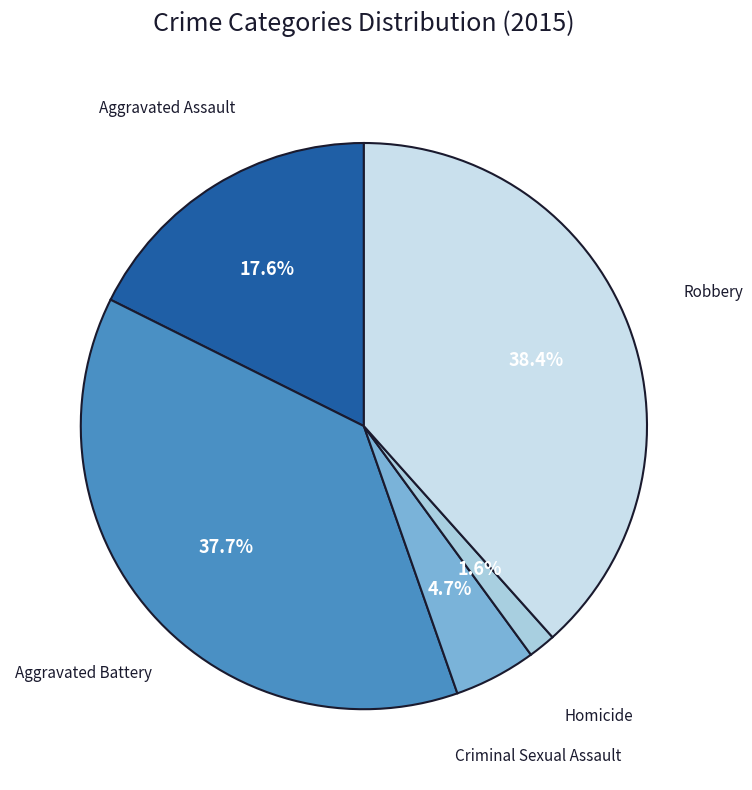

Combined, what portion of the pie is Criminal Sexual Assault and Aggravated Assault?

22.3%